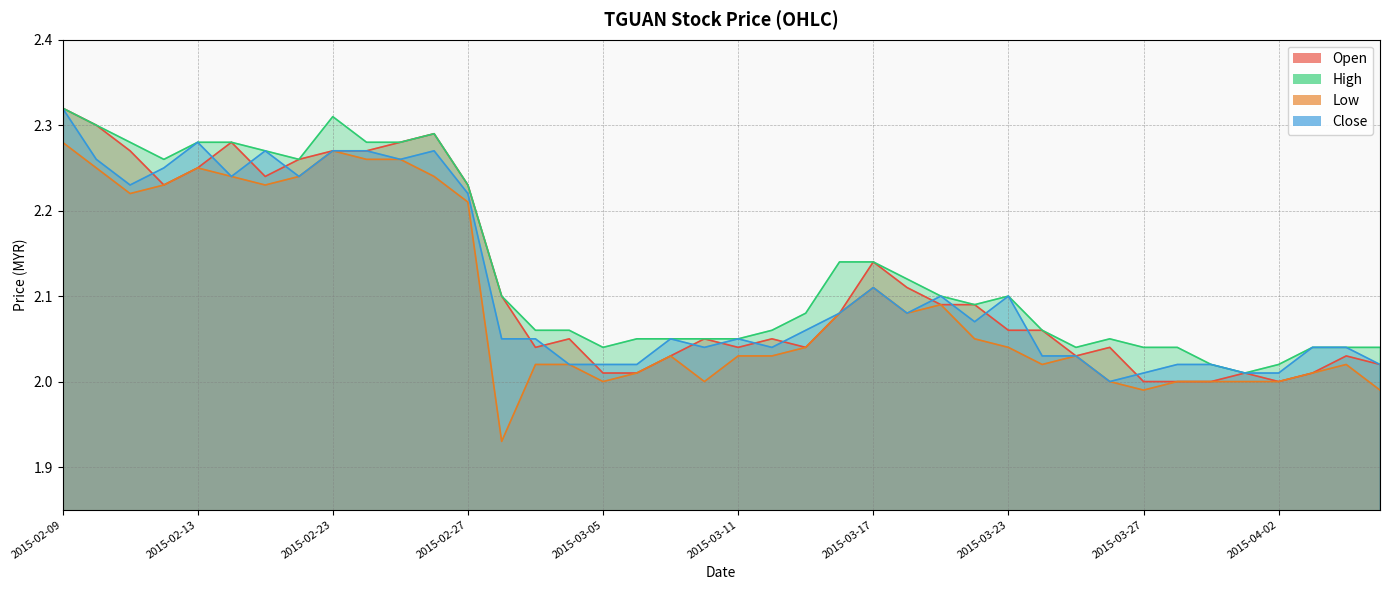

At which category does close reach its first local valley?

2015-02-11